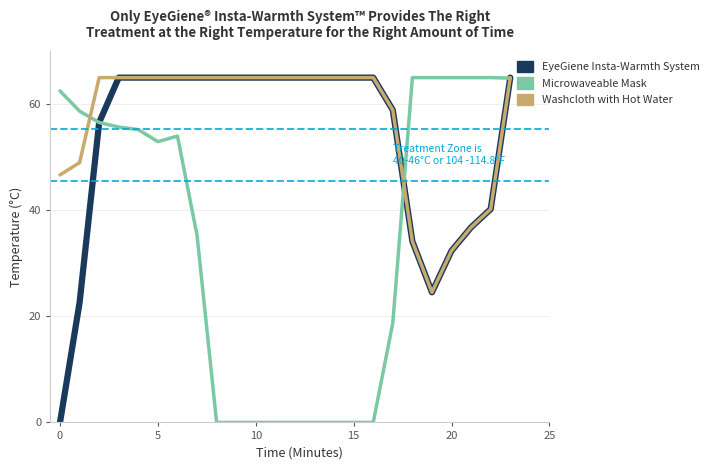

List the series in order of their overall mean, lowest first.

Microwaveable Mask, EyeGiene Insta-Warmth System, Washcloth with Hot Water